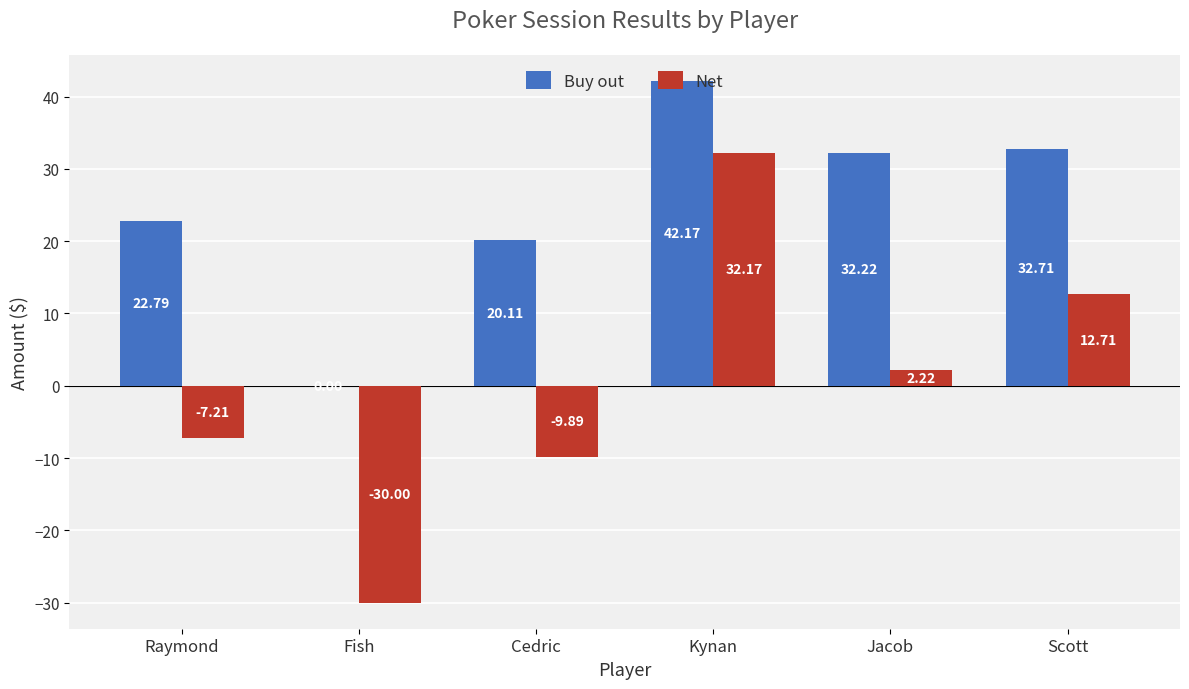

At which label is Net closest to 1?

Jacob